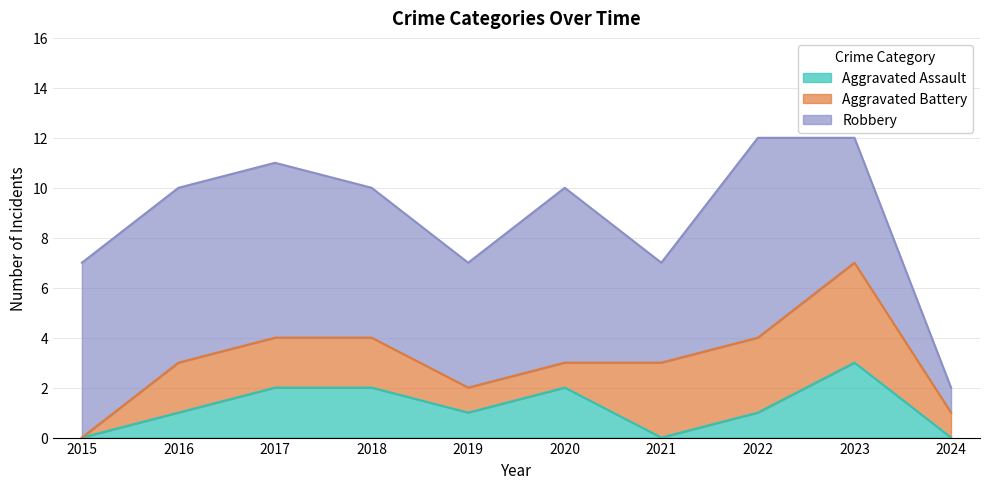

Between 2020 and 2022, which series saw the biggest shift?

Aggravated Battery